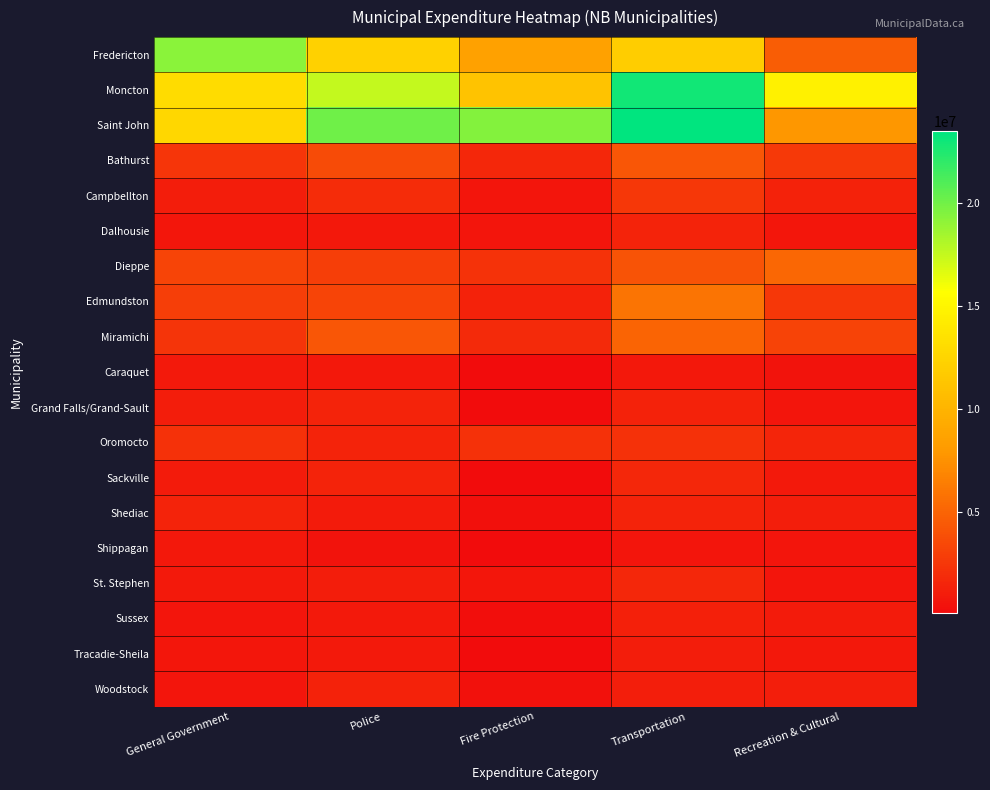

Which series has the widest spread of values?

Saint John